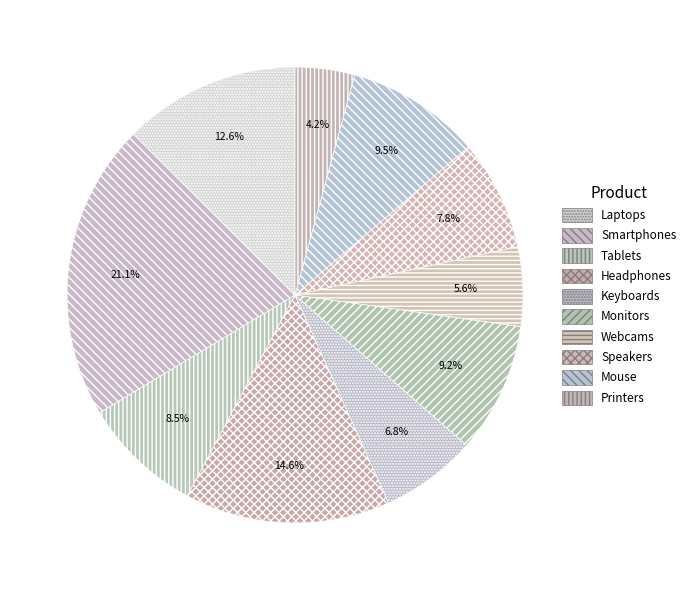

How many slices are in this pie chart?

10